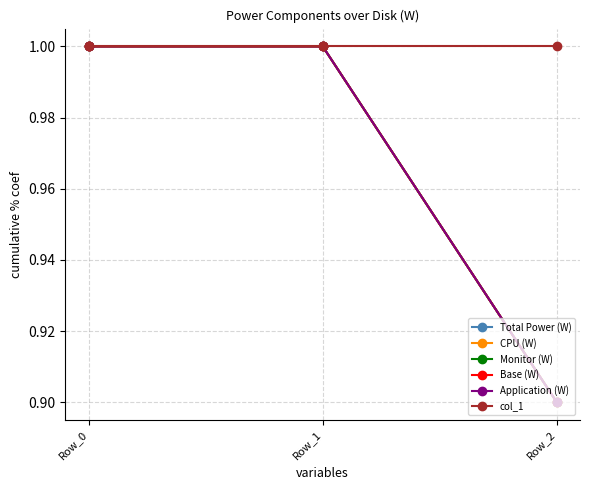

What is the highest value of the Base (W) series?

1.0